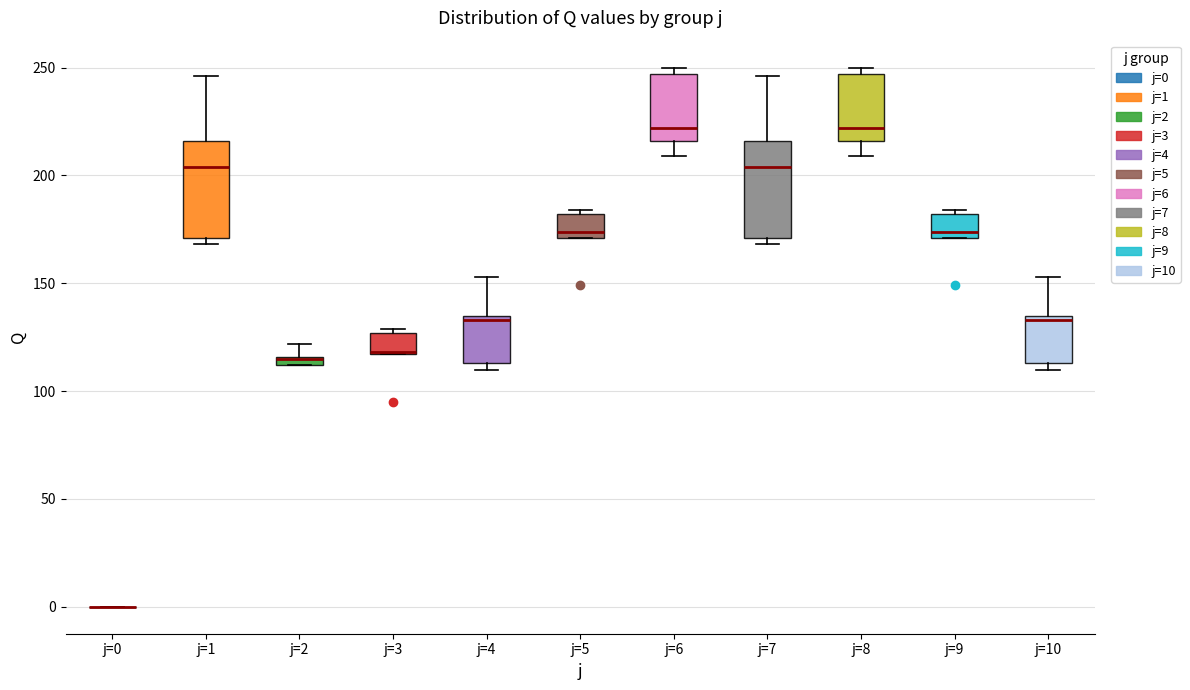

Where is the upper edge of the box for j=4 on the y-axis? The values are not printed on the chart, so give them approximately, as read against the axis.

135